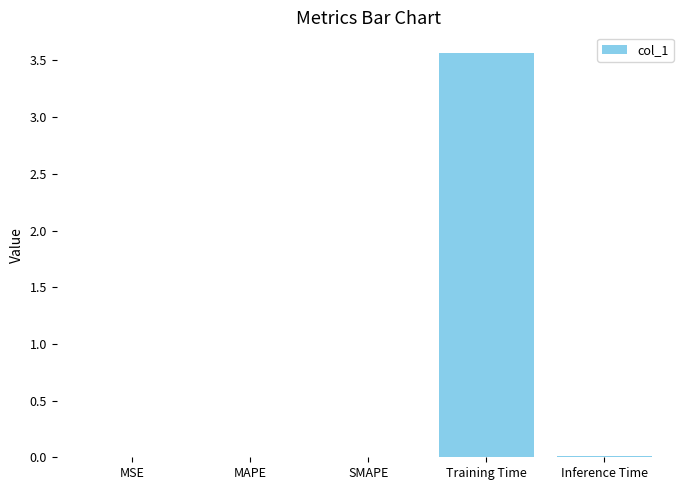

The chart shows a value of 0.0 at MSE. True or false?

True